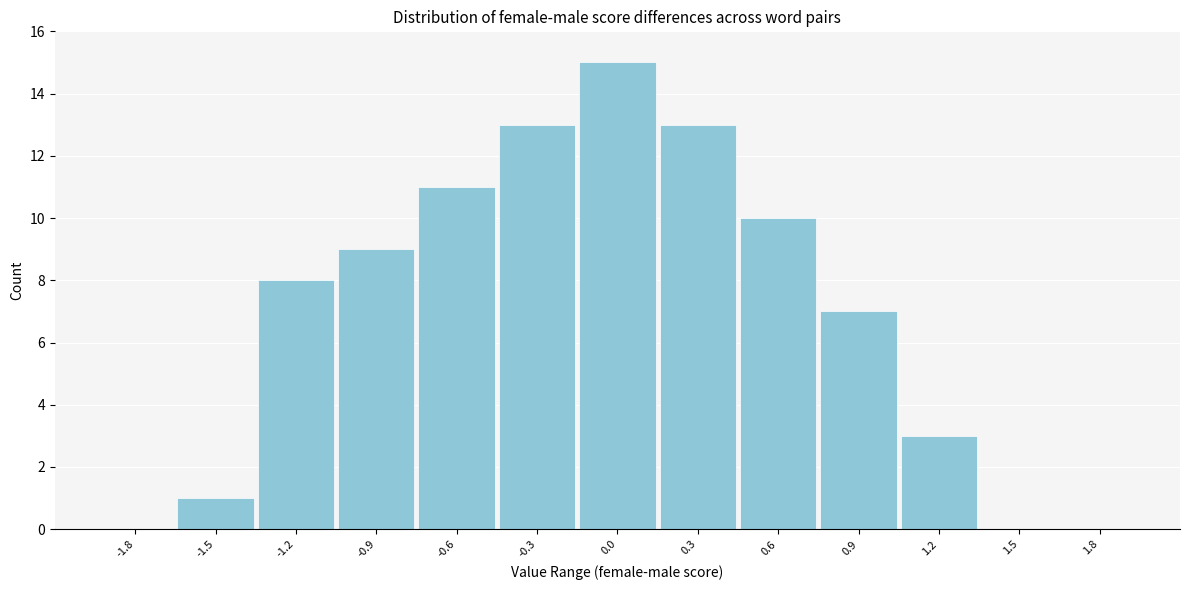

Reading left to right, transcribe all the data shown in this chart.

-1.8=0	-1.5=1	-1.2=8	-0.9=9	-0.6=11	-0.3=13	0.0=15	0.3=13	0.6=10	0.9=7	1.2=3	1.5=0	1.8=0